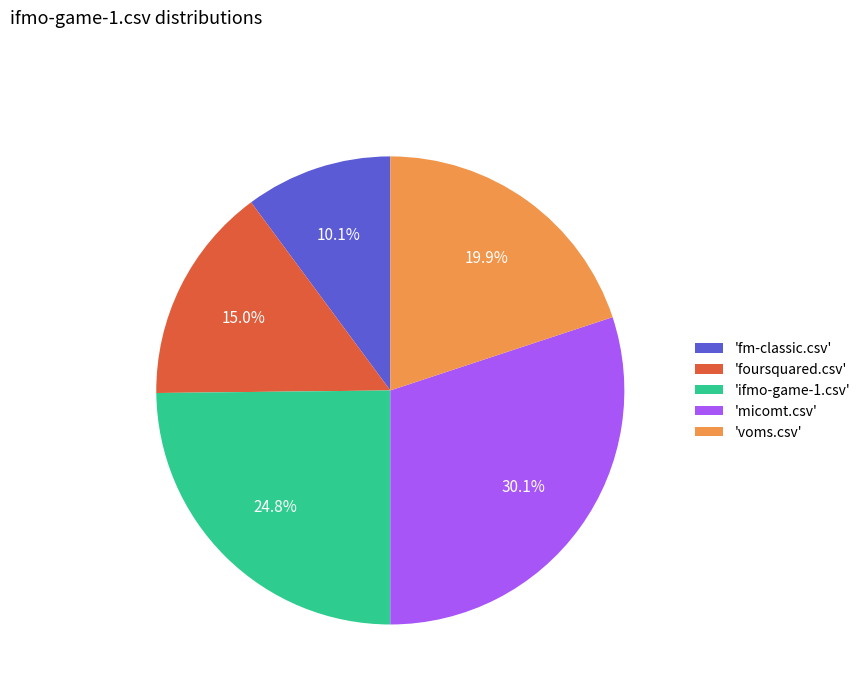

Which slice is the largest?

'micomt.csv'